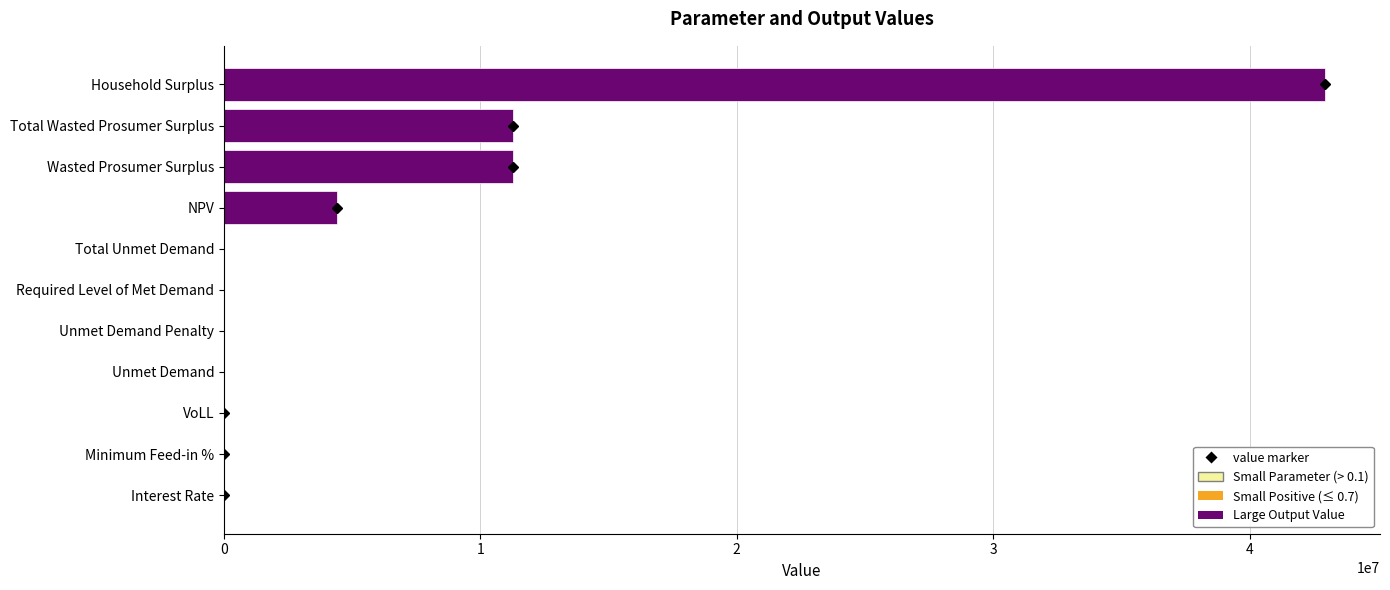

True or false: the data shows 4405983.6 at NPV.

True